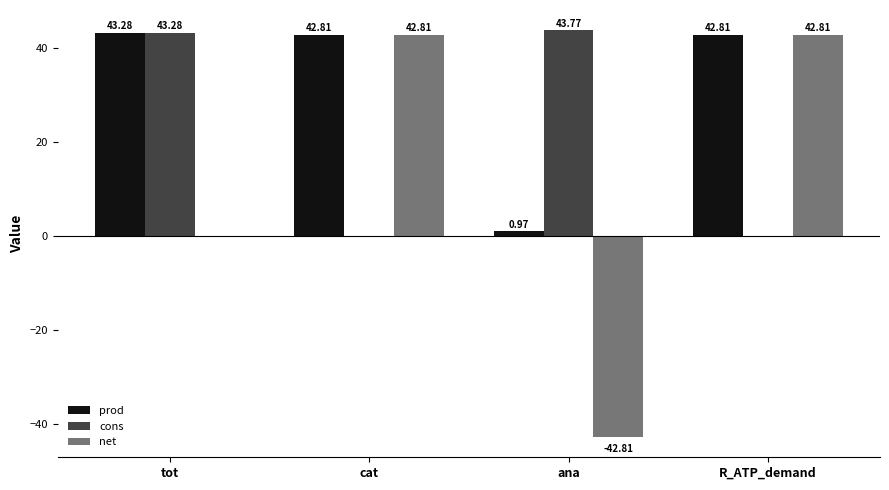

Where does the prod series first go above 42?

tot